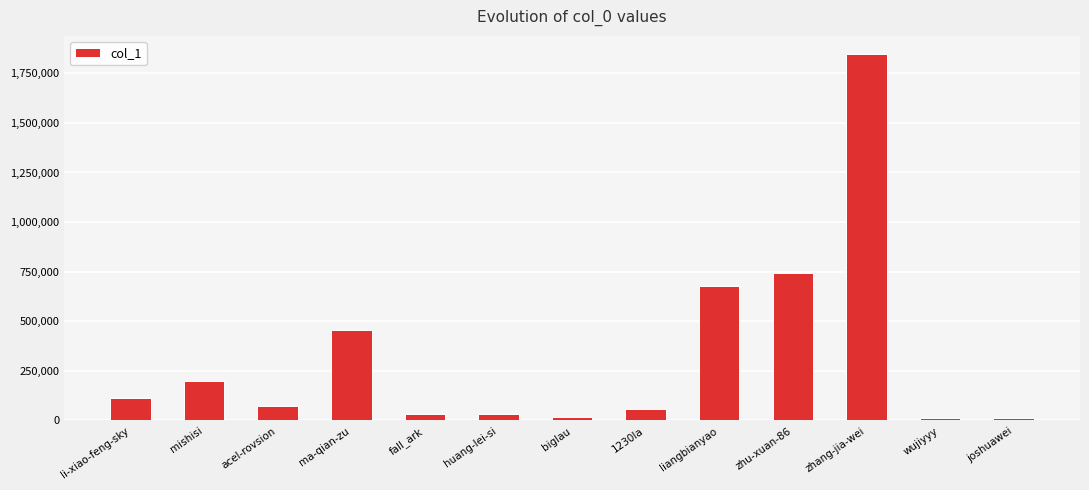

Count the number of categories in the chart.

13